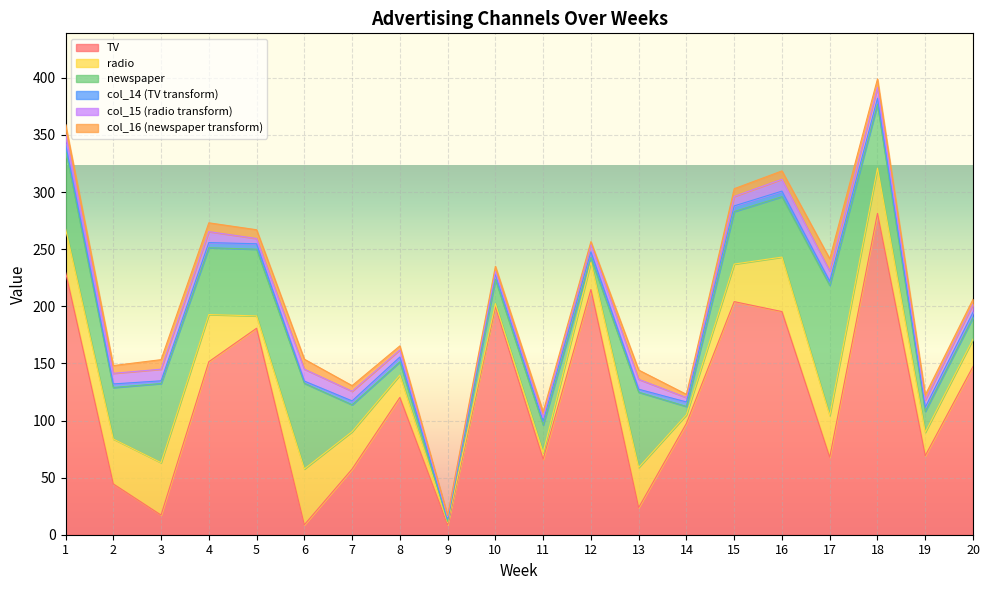

True or false: TV has a value of 53.5 at 12.

False